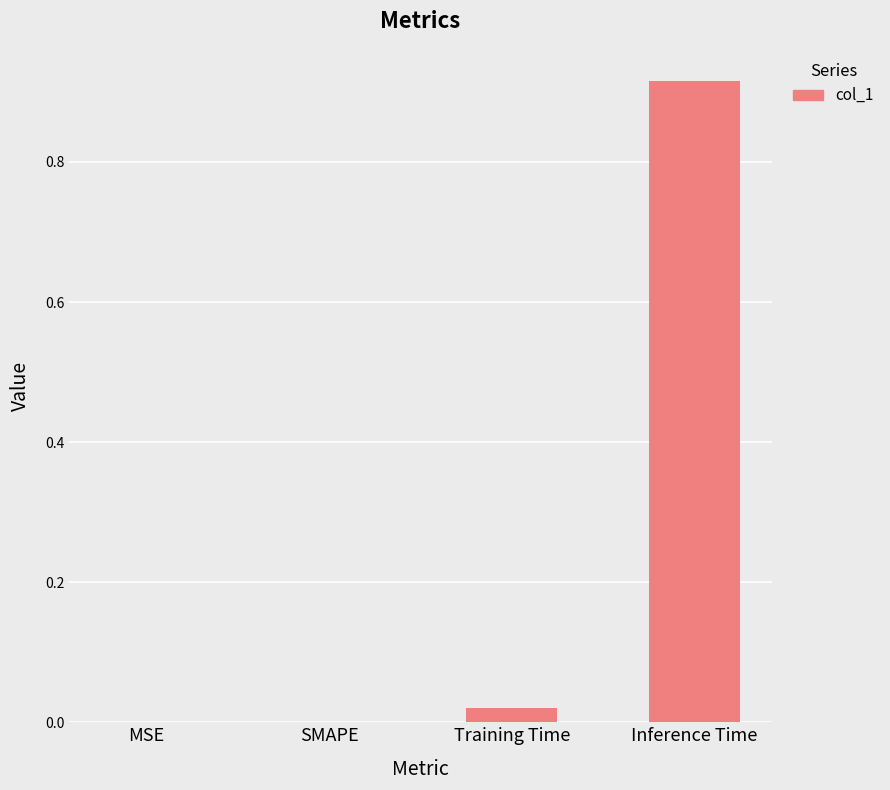

At which category does the chart reach its peak across all series?

Inference Time